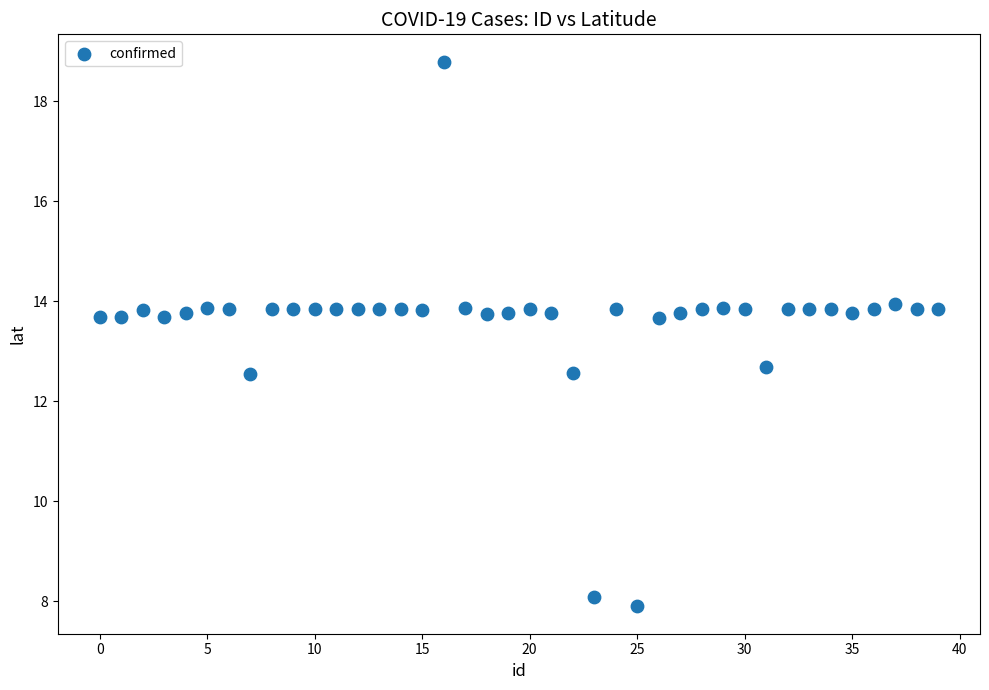

What is the range of Y values (max minus min)?

10.9